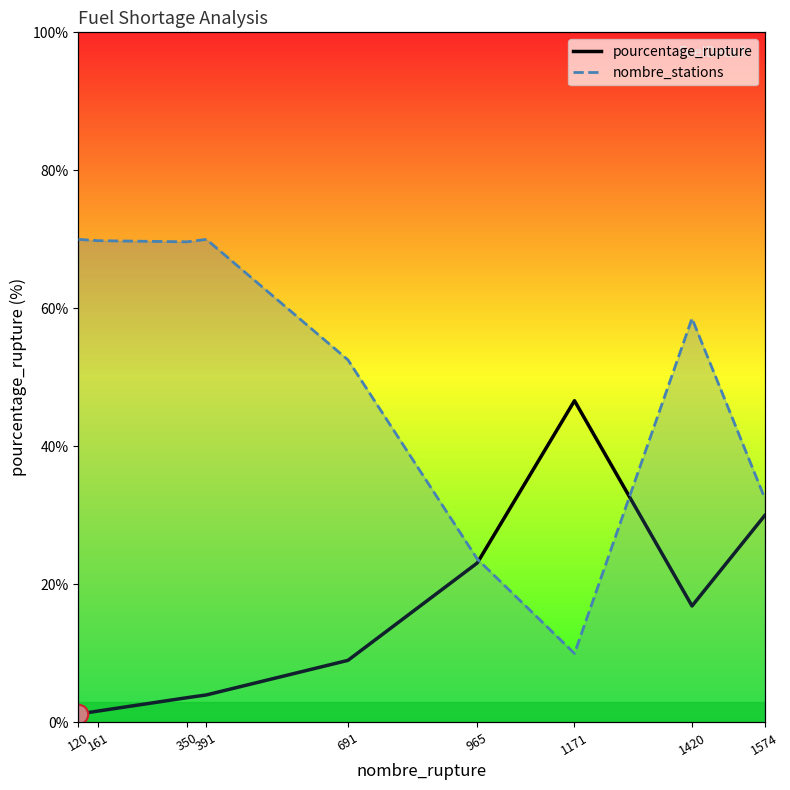

What is the value of the nombre_stations point at the 8th from the left?

58.5